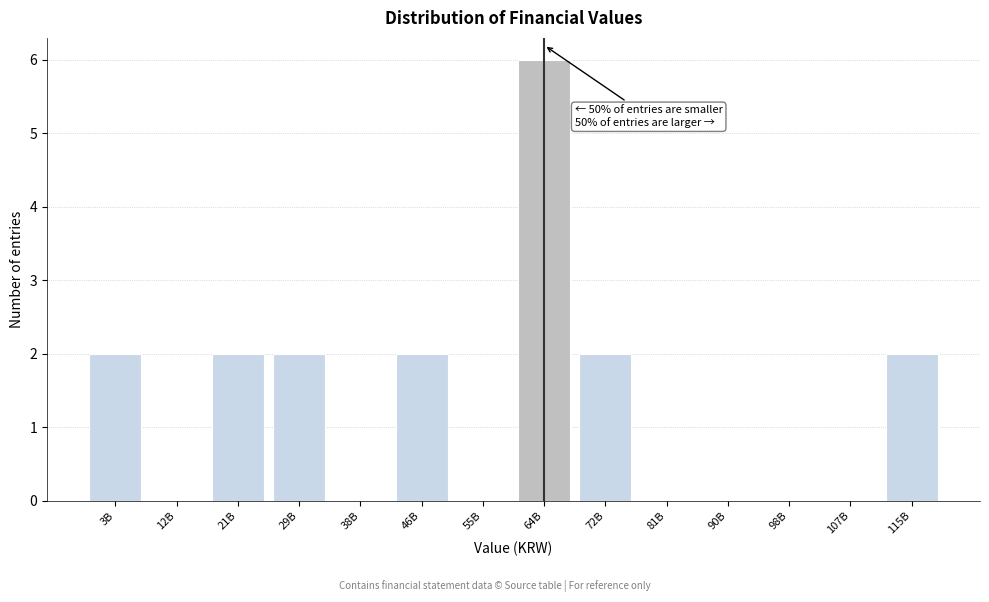

Reading right to left, what are all the values shown in this chart?

115B=2	107B=0	98B=0	90B=0	81B=0	72B=2	64B=6	55B=0	46B=2	38B=0	29B=2	21B=2	12B=0	3B=2